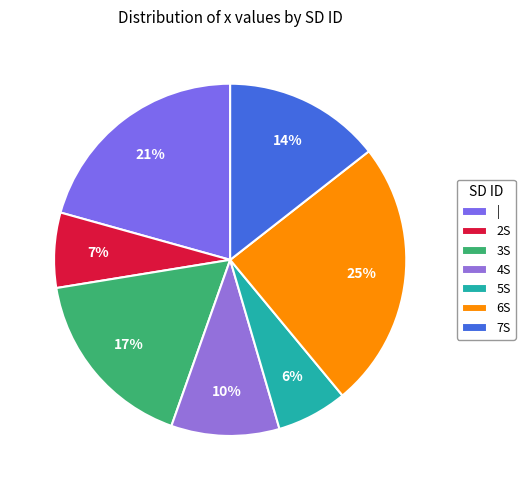

Is the sum of 5S and 6S greater than half?

No